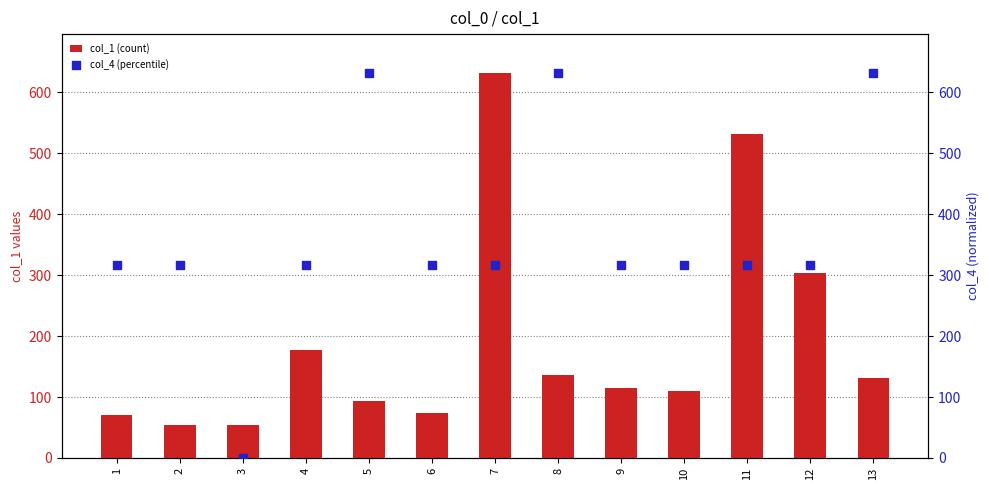

Which series reaches the minimum Y coordinate?

col_4 (percentile)